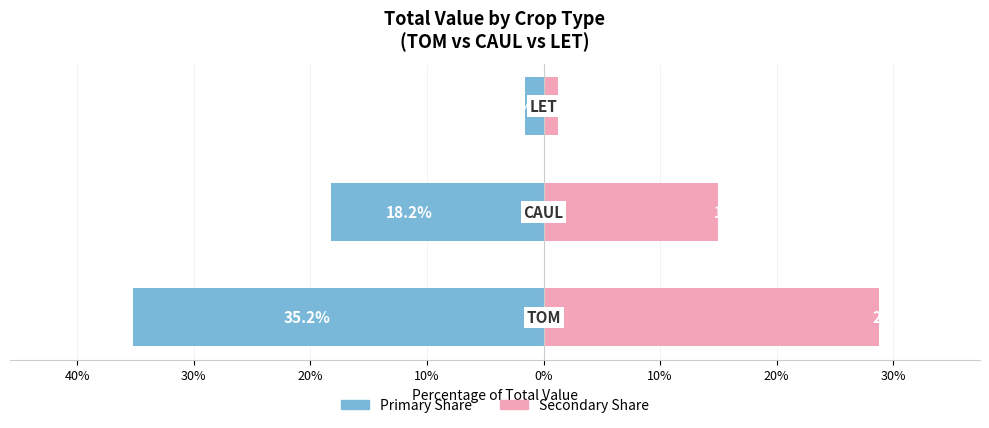

How many data points in Group B (TOM/CAUL/LET right) are above 14?

2